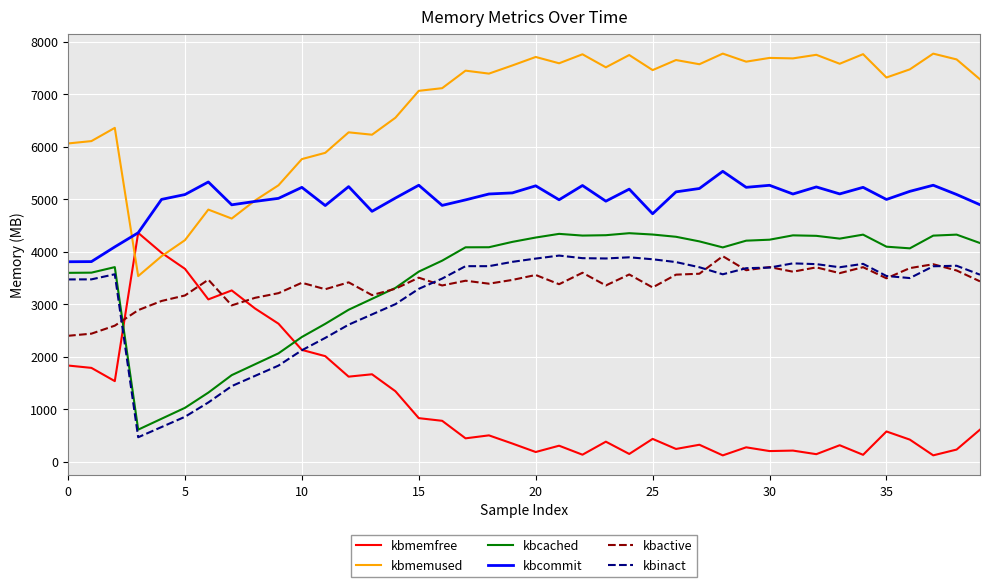

In kbinact, how many points are higher than both neighbors (excluding endpoints)?

6